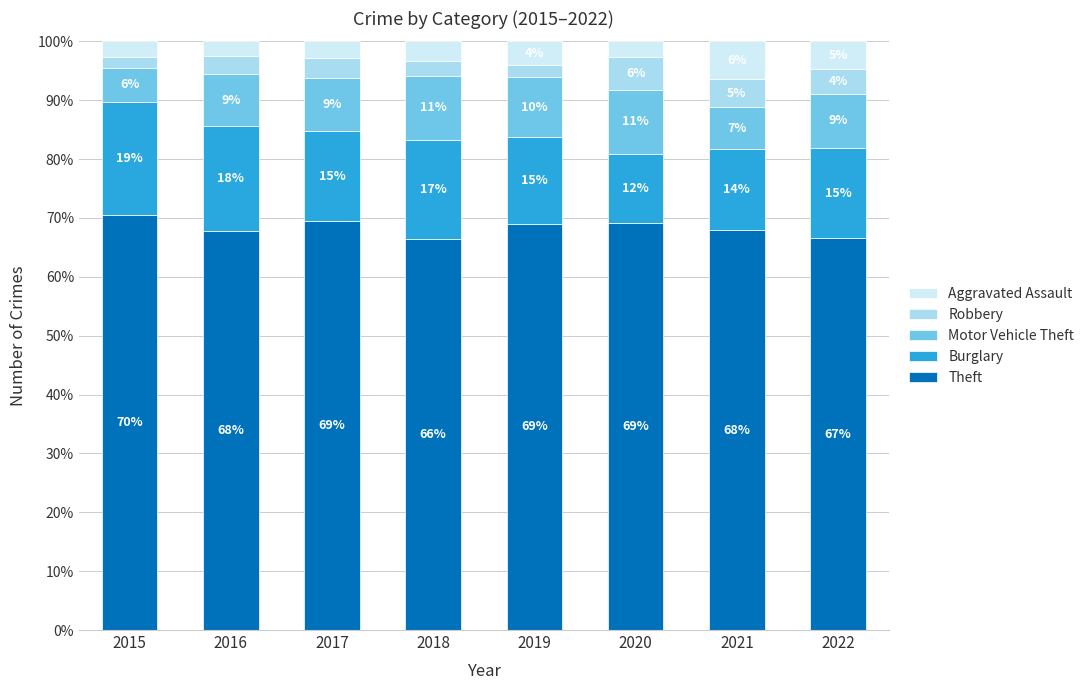

True or false: Motor Vehicle Theft has a value of 5.9 at 2015.

True